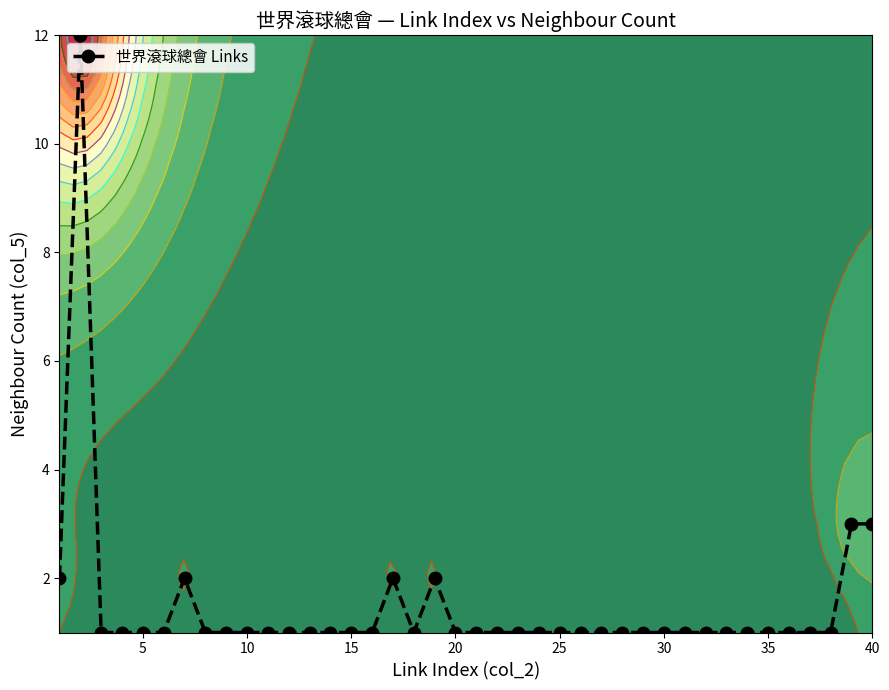

How many values exceed 1?

7